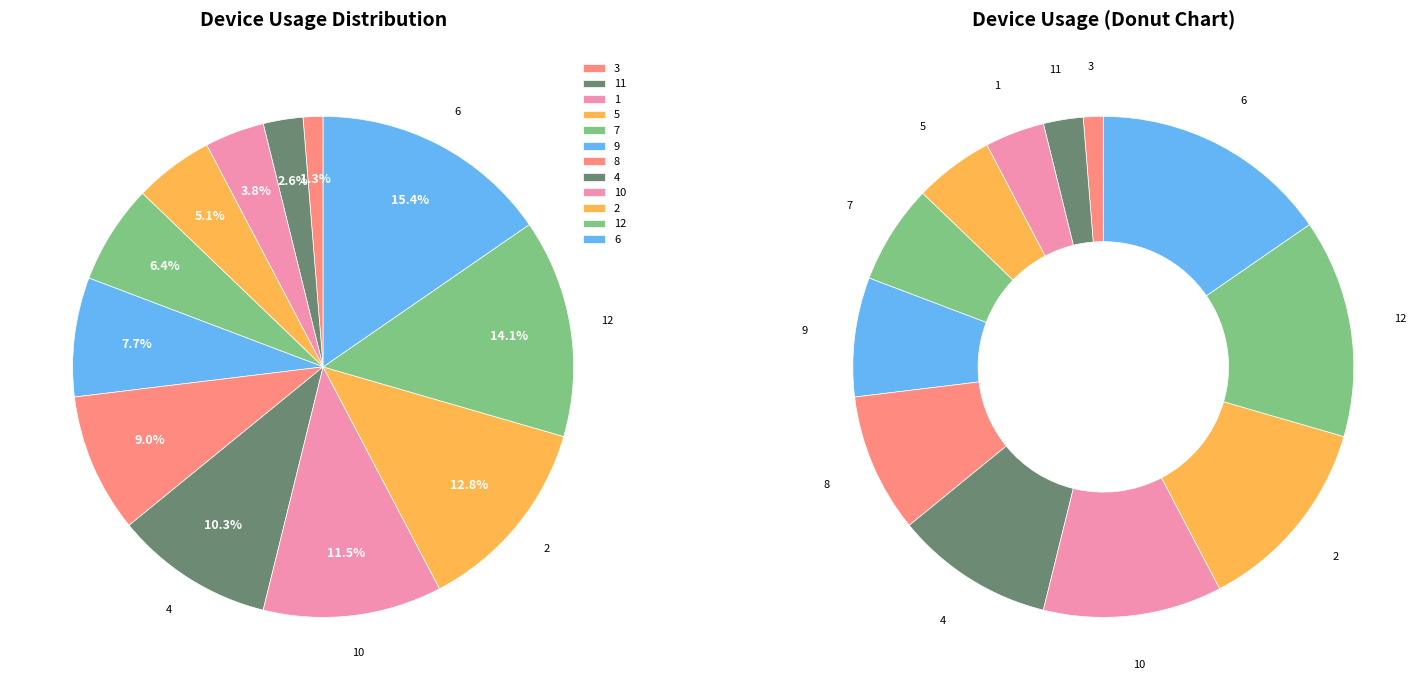

Which slice is the largest?

6